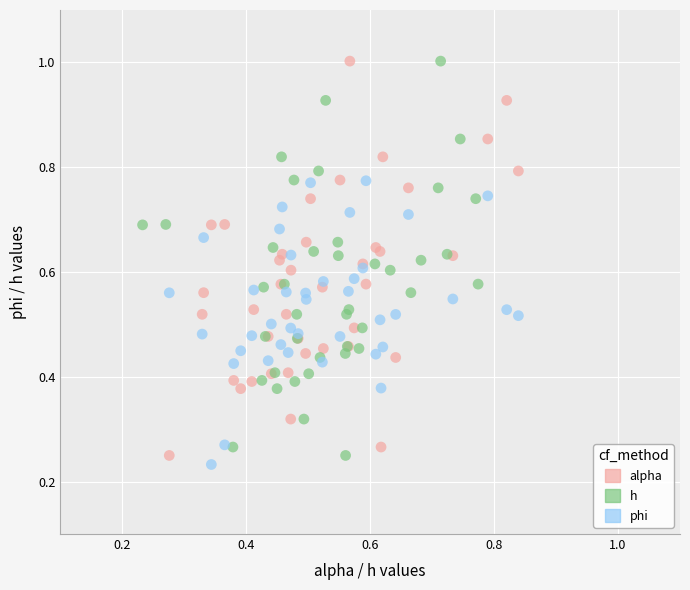

What are all the series names shown in the legend?

alpha, h, phi